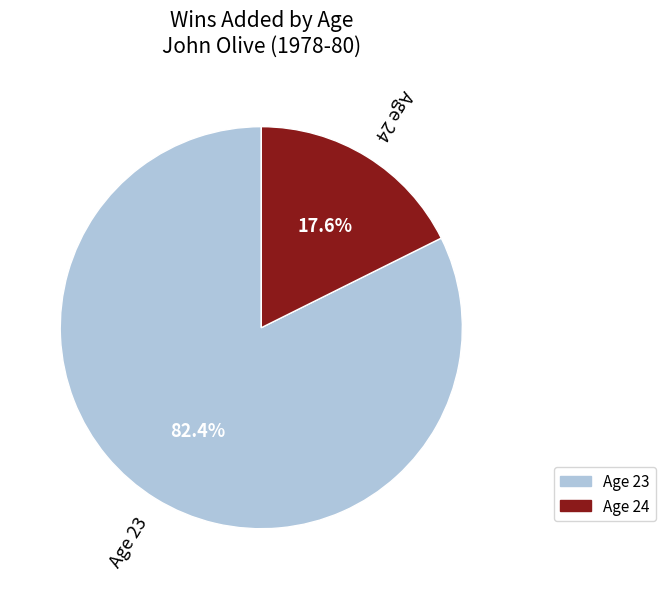

Count the number of slices in the pie.

2